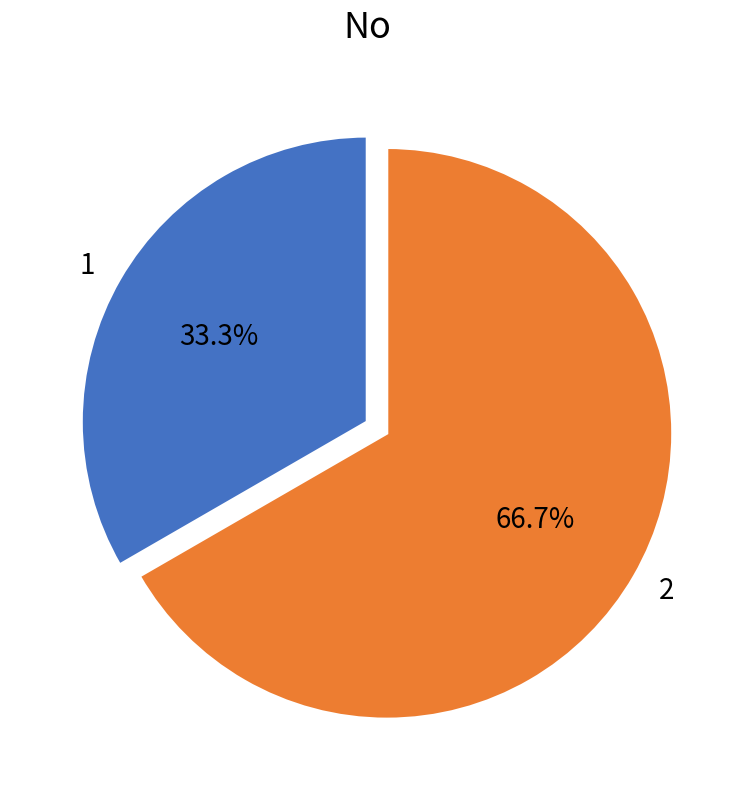

What percentage is the 2 slice, to the nearest percent?

67%